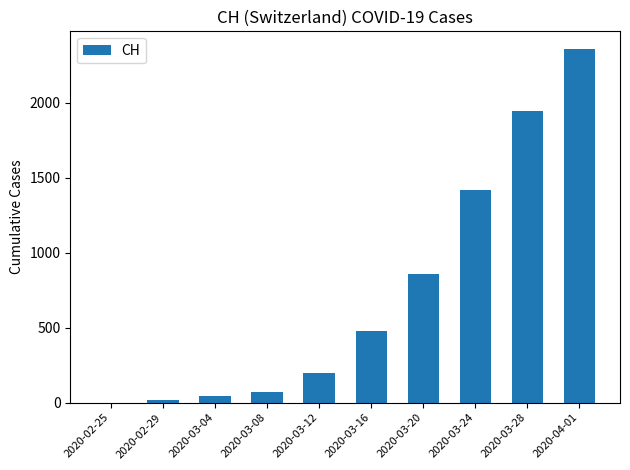

How many data points does each series have?

10